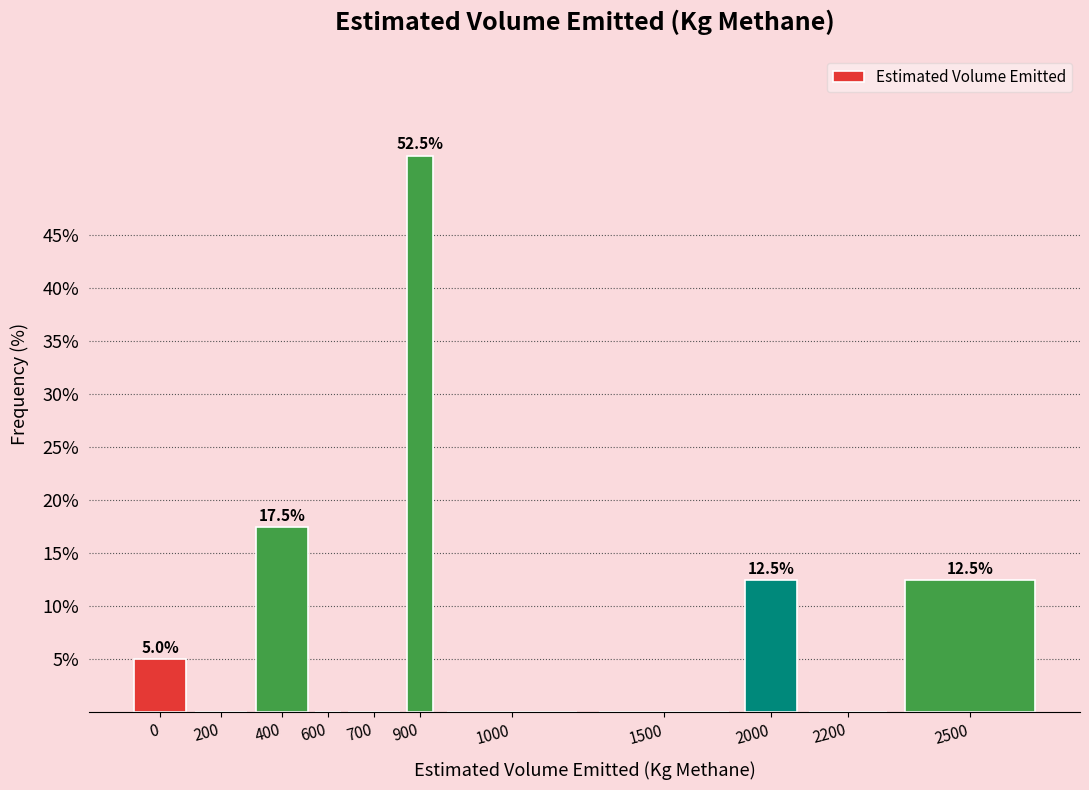

Reading left to right, transcribe all the data shown in this chart.

0=5.0	200=0.0	400=17.5	600=0.0	700=0.0	900=52.5	1000=0.0	1500=0.0	2000=12.5	2200=0.0	2500=12.5